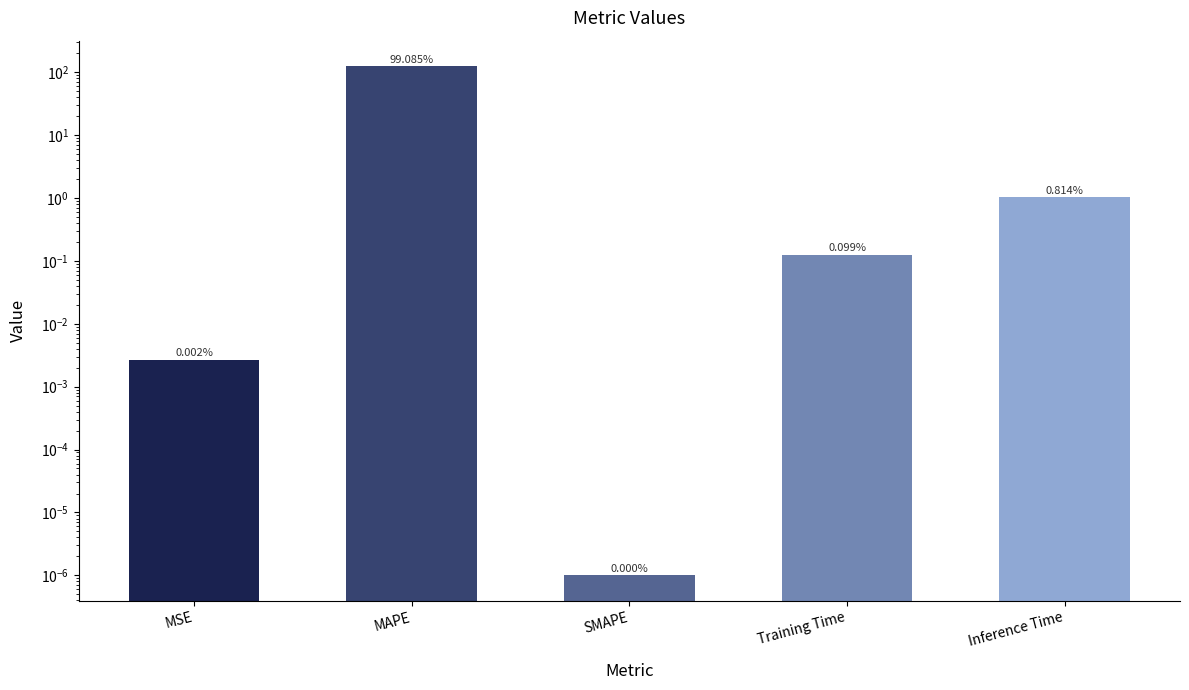

Reading left to right, what are all the values shown in this chart?

0.0	125.8	0.0	0.1	1.0